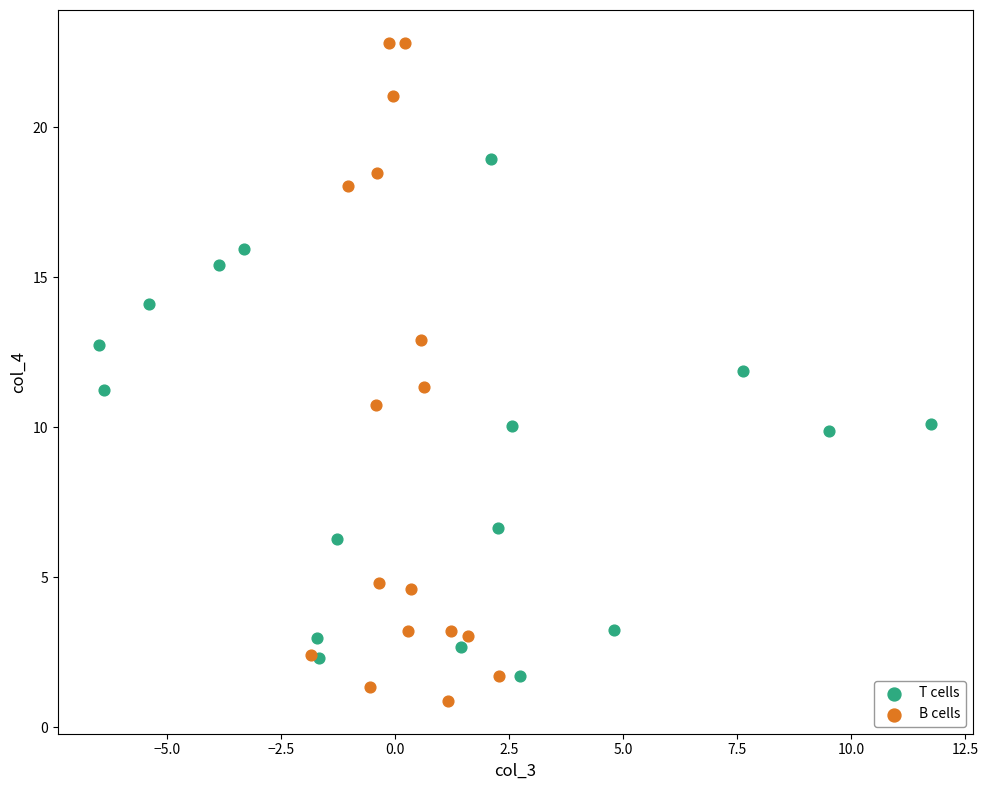

Which series contains the lowest Y value?

B cells